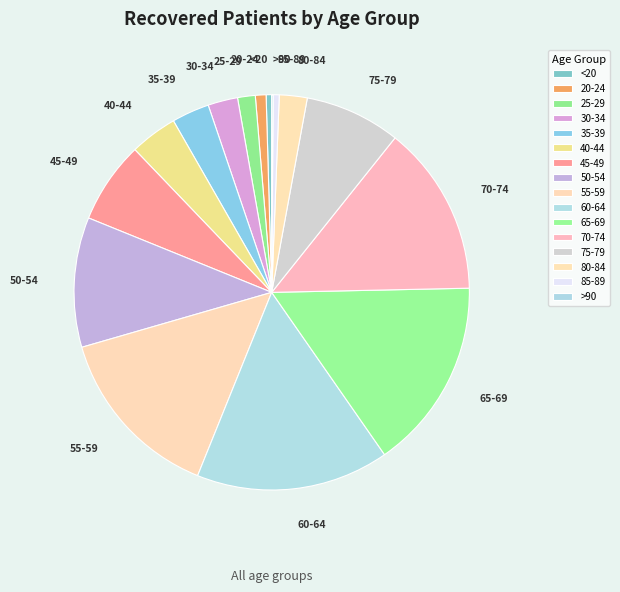

The 60-64 slice represents 16% of the pie. True or false?

True